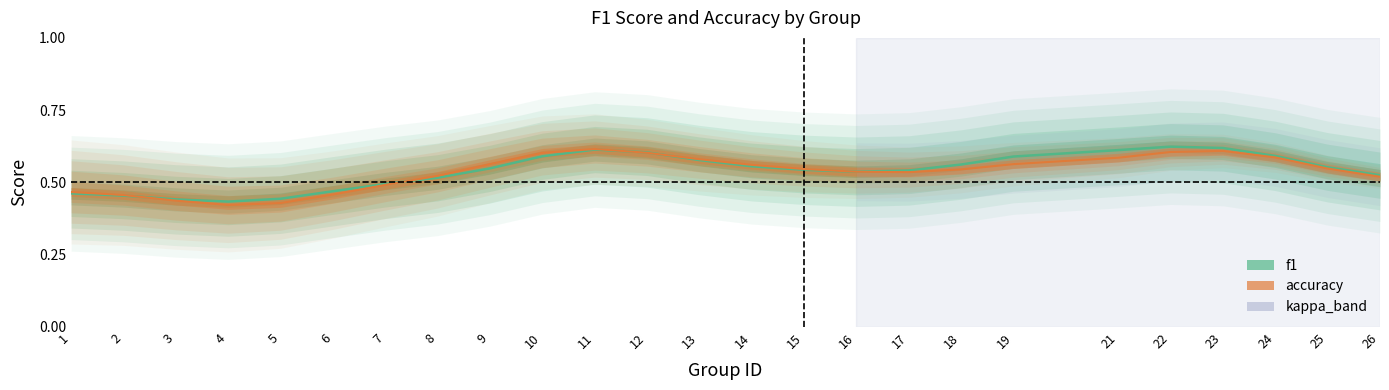

At which category is the sum across all series the highest?

11